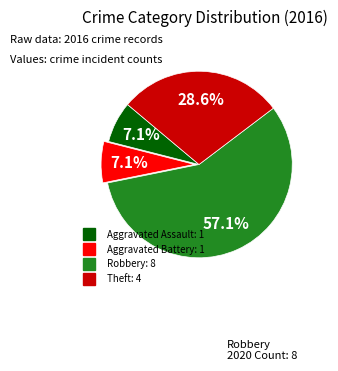

The Aggravated Battery slice represents 7% of the pie. True or false?

True